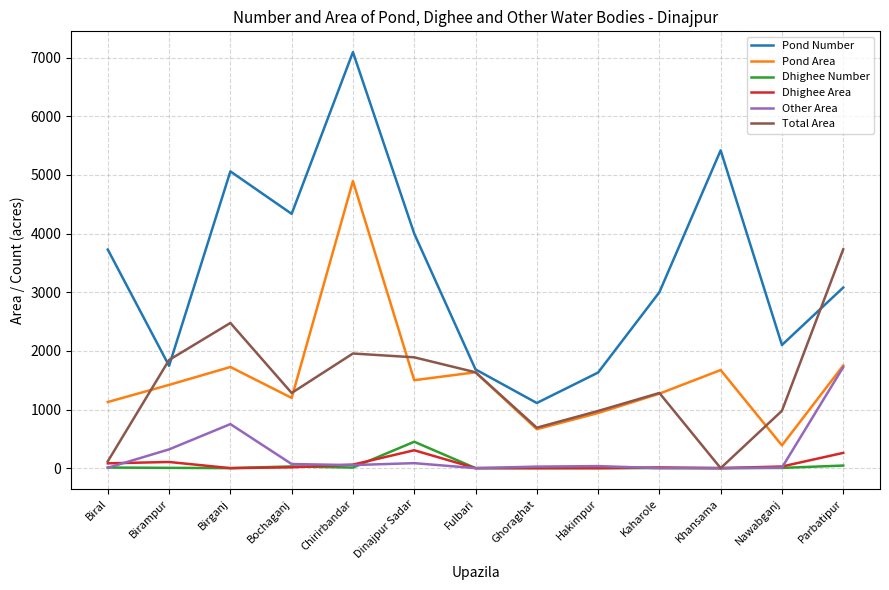

Where is the first local maximum for Total Area?

Birganj